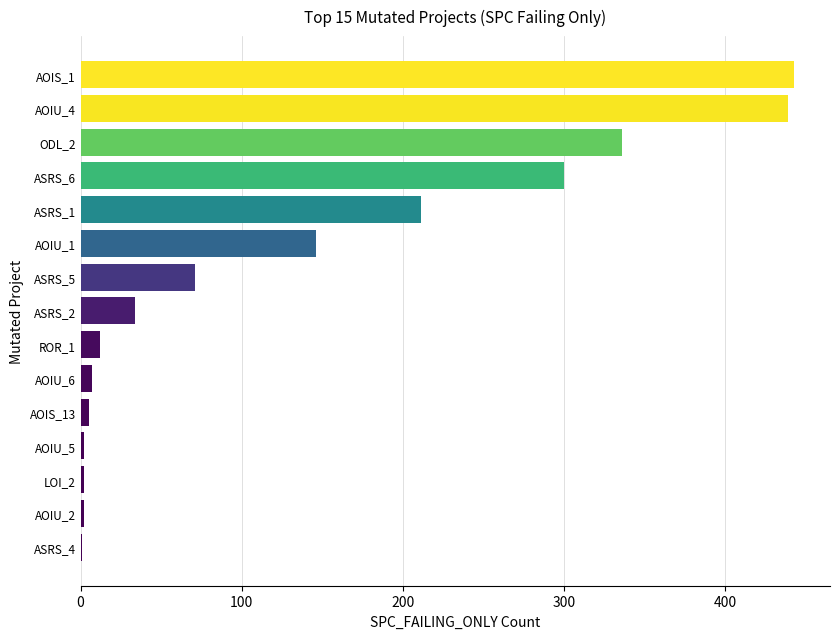

Between ASRS_6 and ASRS_1, which is larger?

ASRS_6